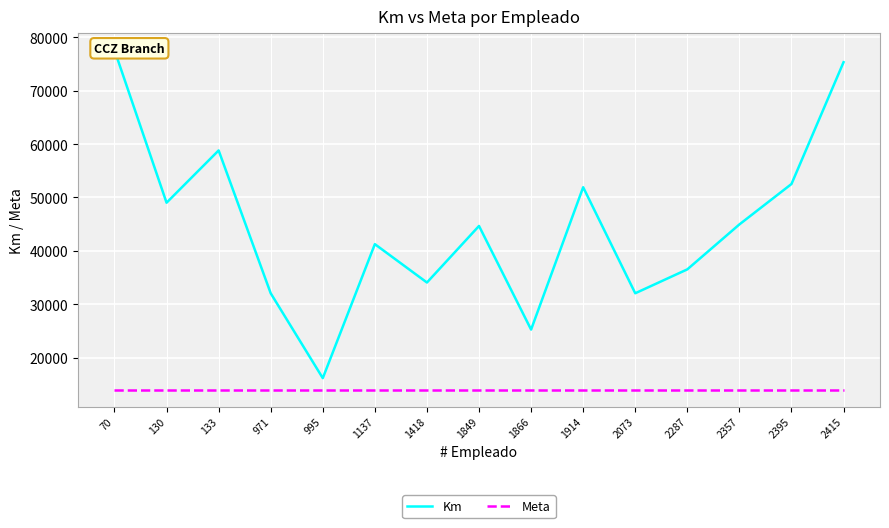

Is it true that Km equals 51917 at 1914?

True